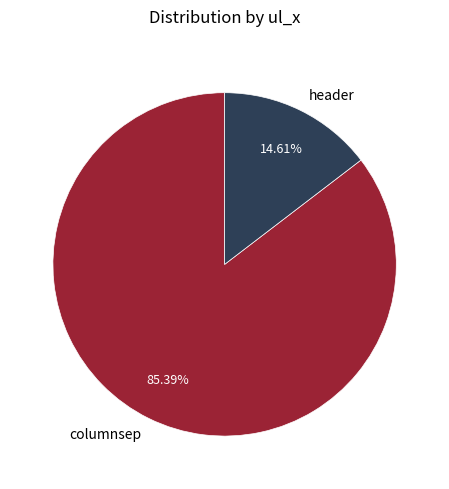

Which category has the smallest portion of the pie?

header